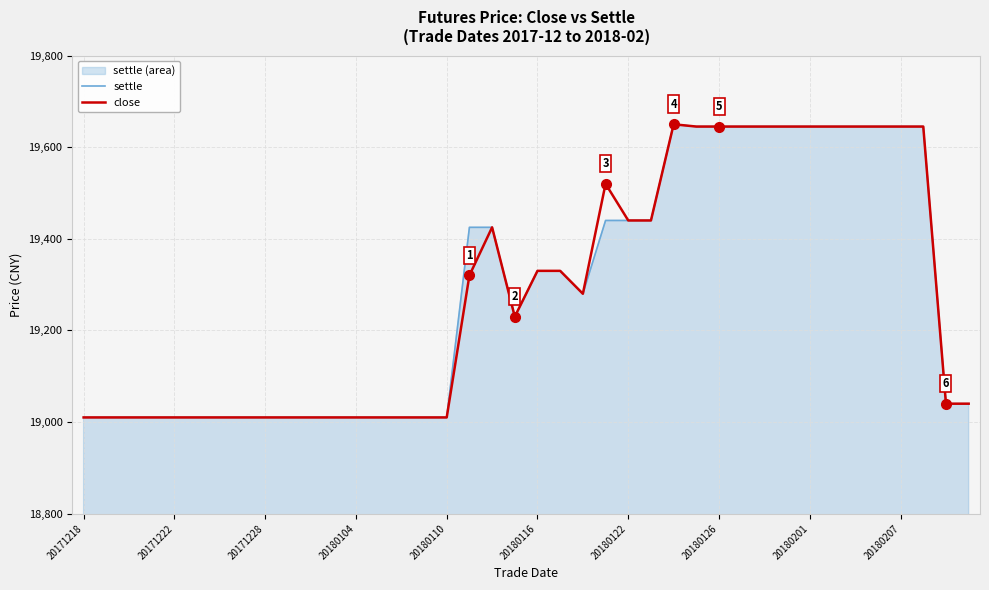

What is the maximum value for close?

19650